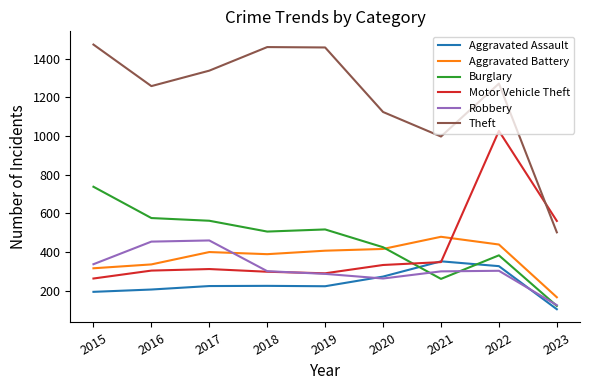

At which label is Motor Vehicle Theft closest to 645?

2023